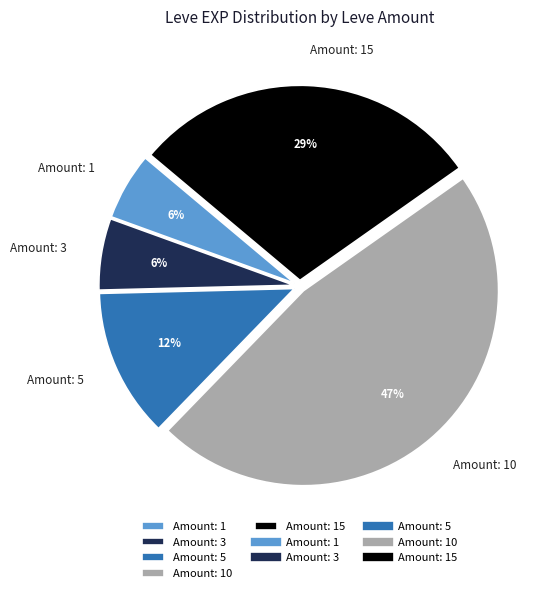

Is it true that Amount: 1 is 1% of the pie?

False